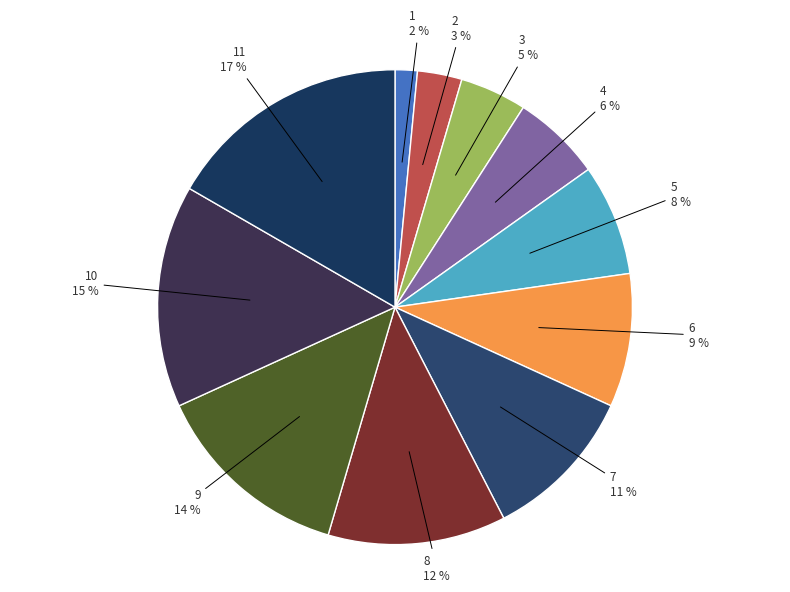

To the nearest percent, what percentage of the pie is 6?

9%